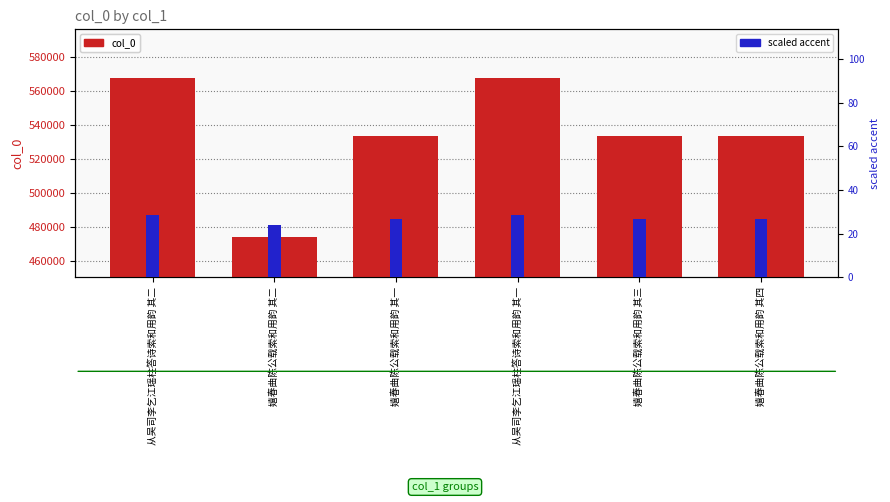

Is it true that col_0 equals 724891.2 at 嬉春曲陈公载索和用韵 其一?

False